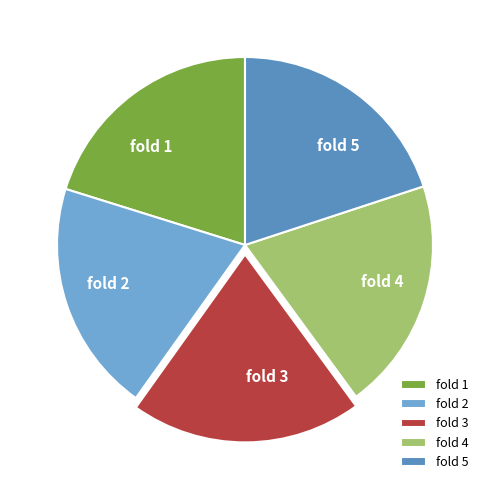

Does fold 4 represent more than half of the total?

No